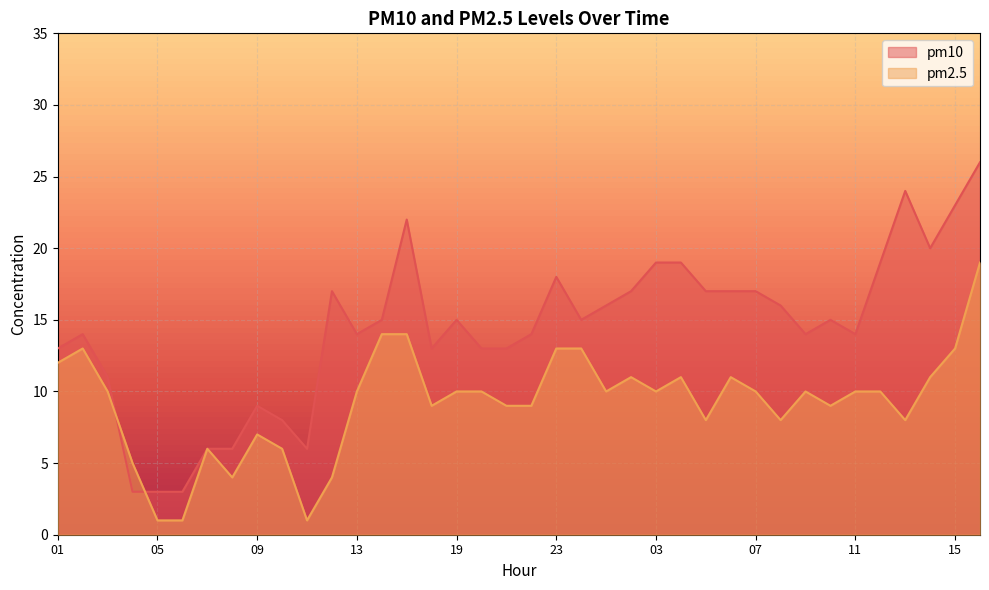

Is it true that pm10 equals 4 at 05?

False